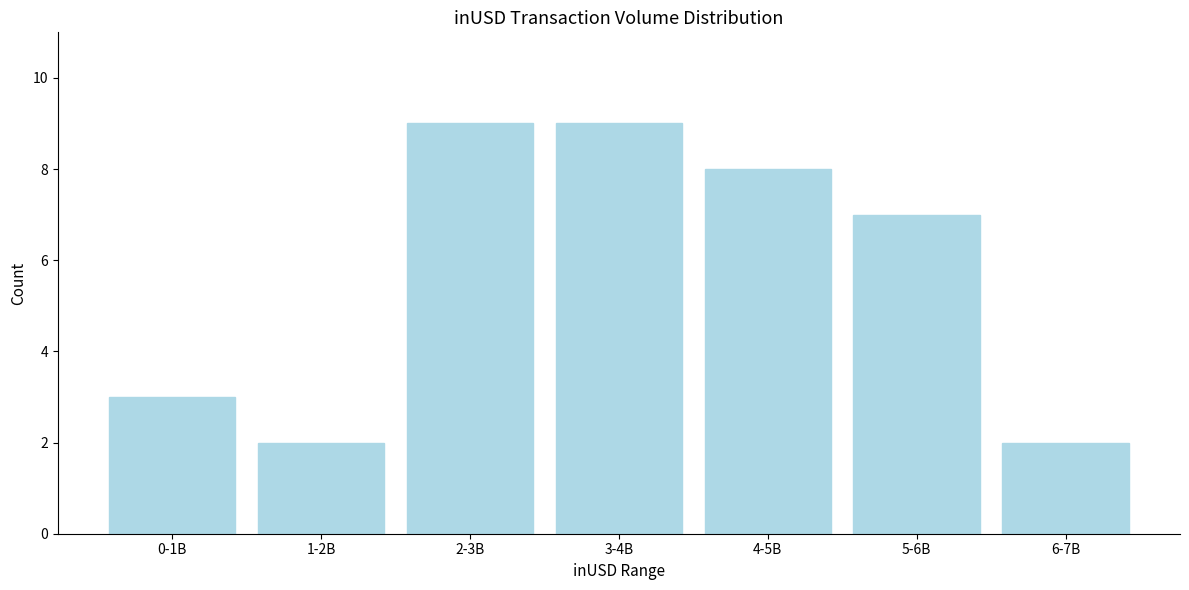

Reading left to right, what are all the values shown in this chart?

3	2	9	9	8	7	2